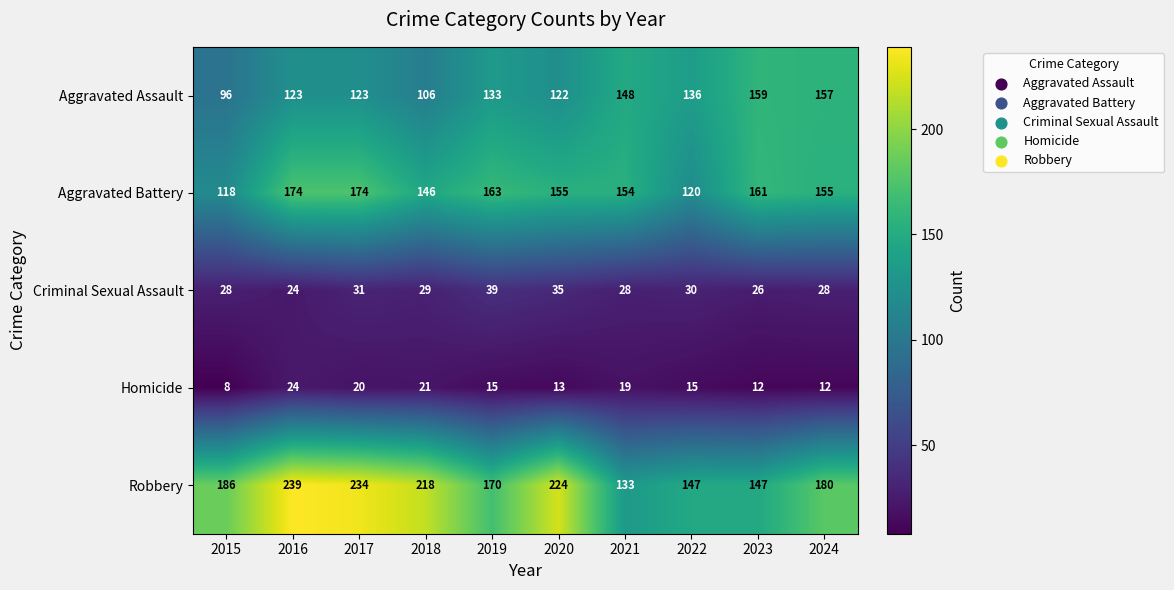

Which series has the largest range (max minus min)?

Robbery